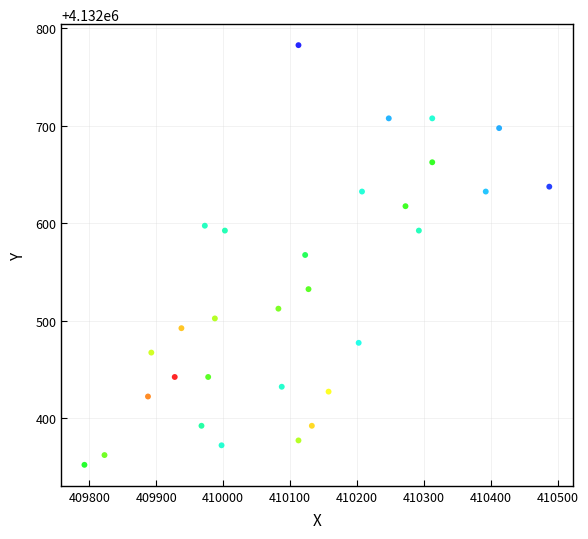

What is the range of Y values (max minus min)?

430.0